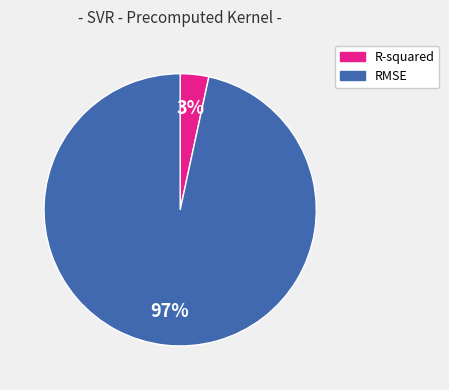

To the nearest percent, what is the combined percentage of RMSE and R-squared?

100%